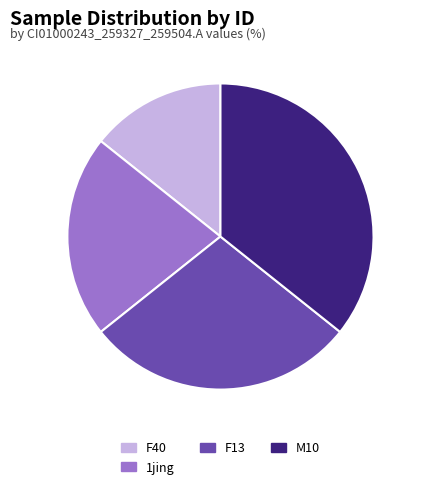

Is there any slice that represents more than half of the pie?

No